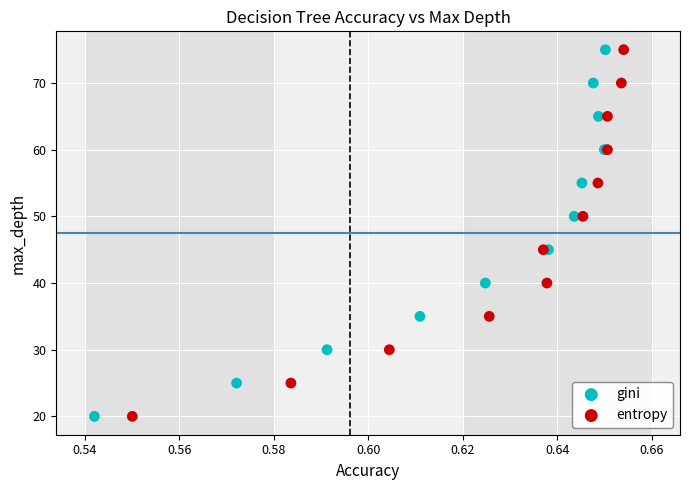

What are all the series names shown in the legend?

gini, entropy